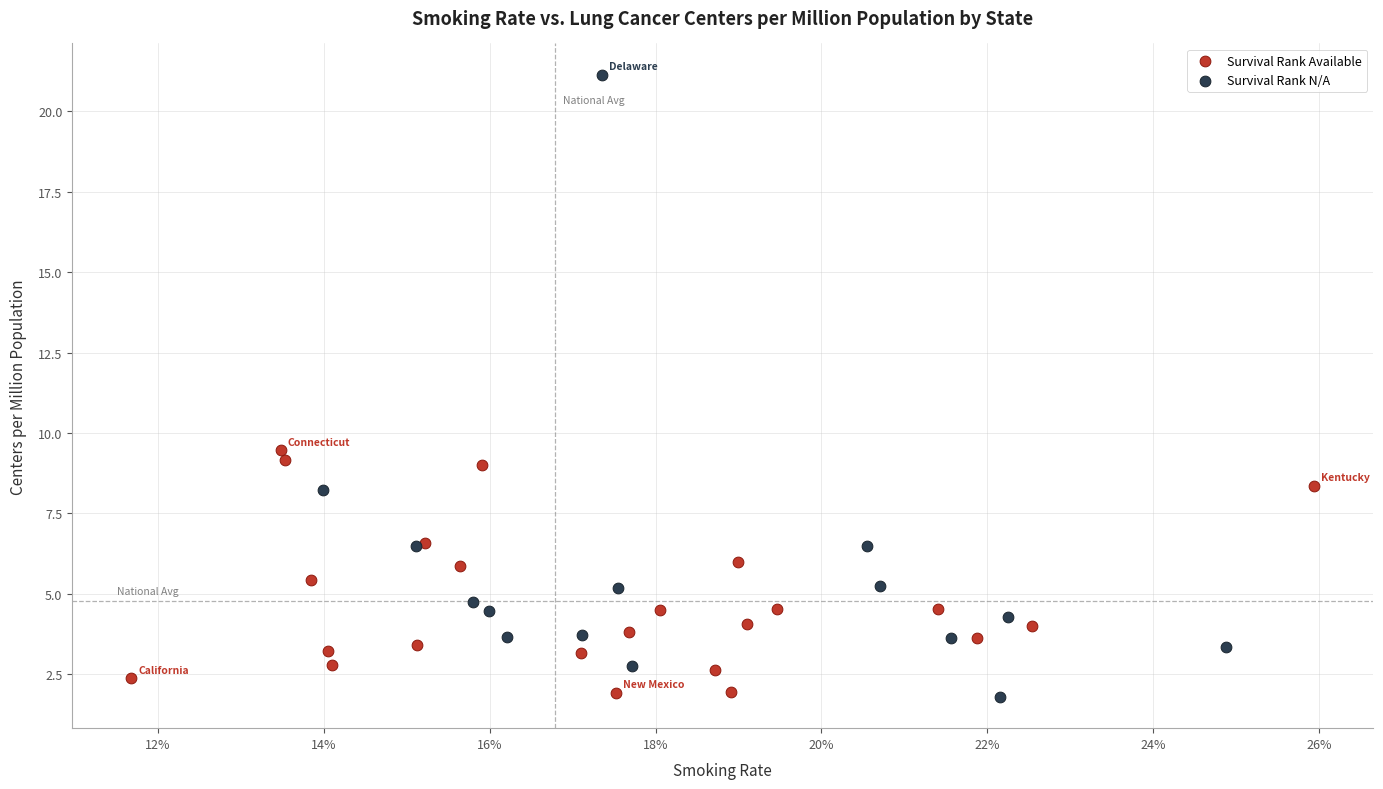

Which series contains the highest Y value?

Survival Rank N/A